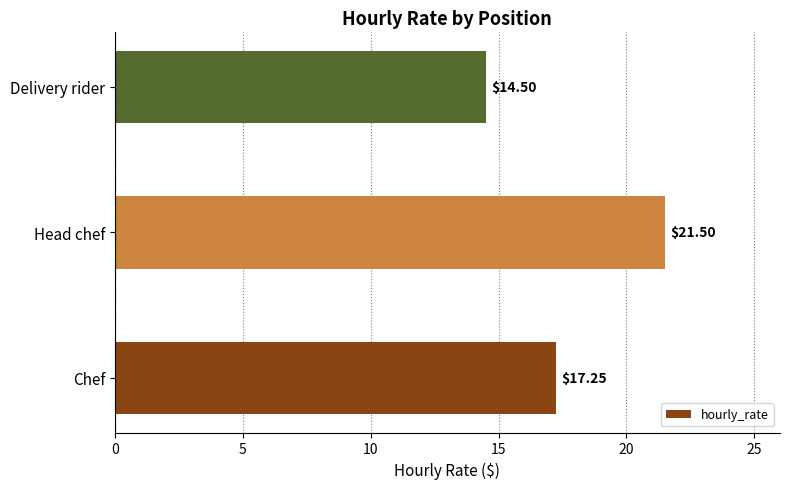

Does the chart contain stacked bars?

No